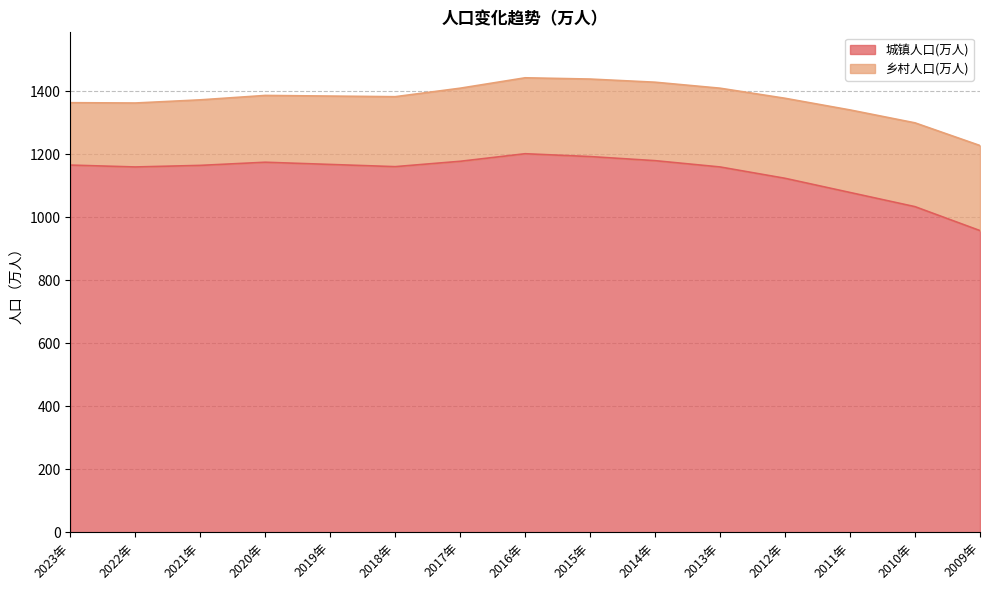

Reading left to right, extract all data points from this chart.

2023年=1166	2022年=1160	2021年=1165	2020年=1175	2019年=1168	2018年=1161	2017年=1178	2016年=1202	2015年=1193	2014年=1180	2013年=1160	2012年=1124	2011年=1079	2010年=1034	2009年=958